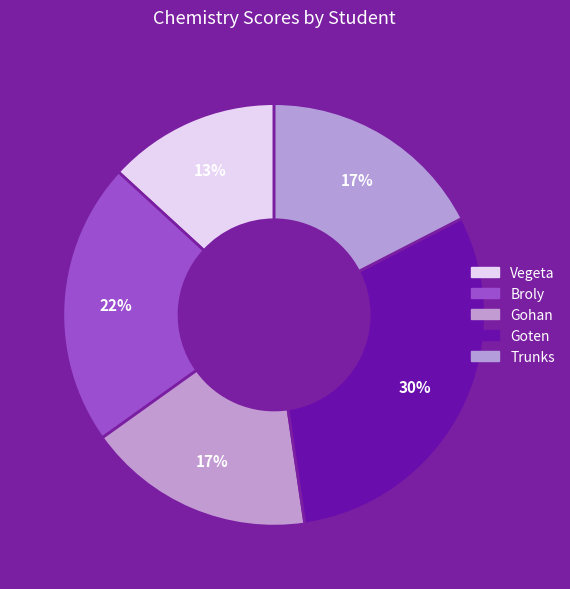

Which category has the smallest portion of the pie?

Vegeta